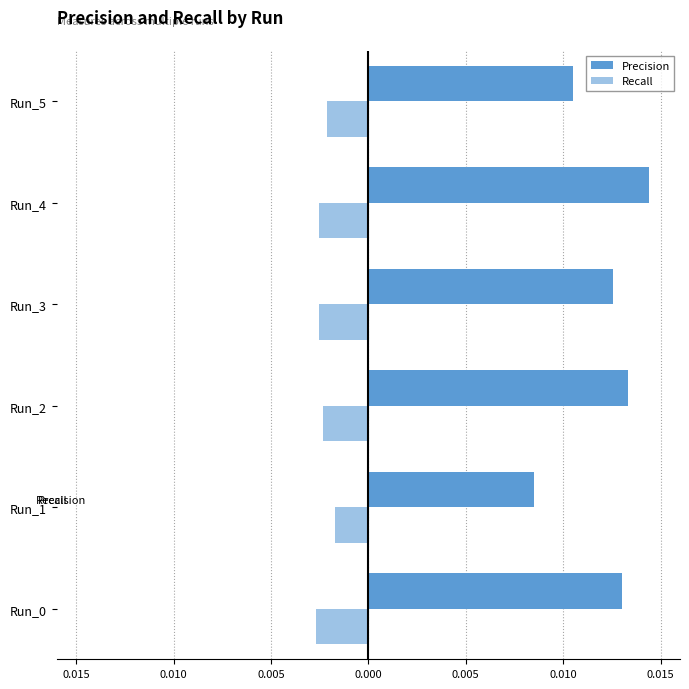

What are all the series names shown in the legend?

Precision, Recall